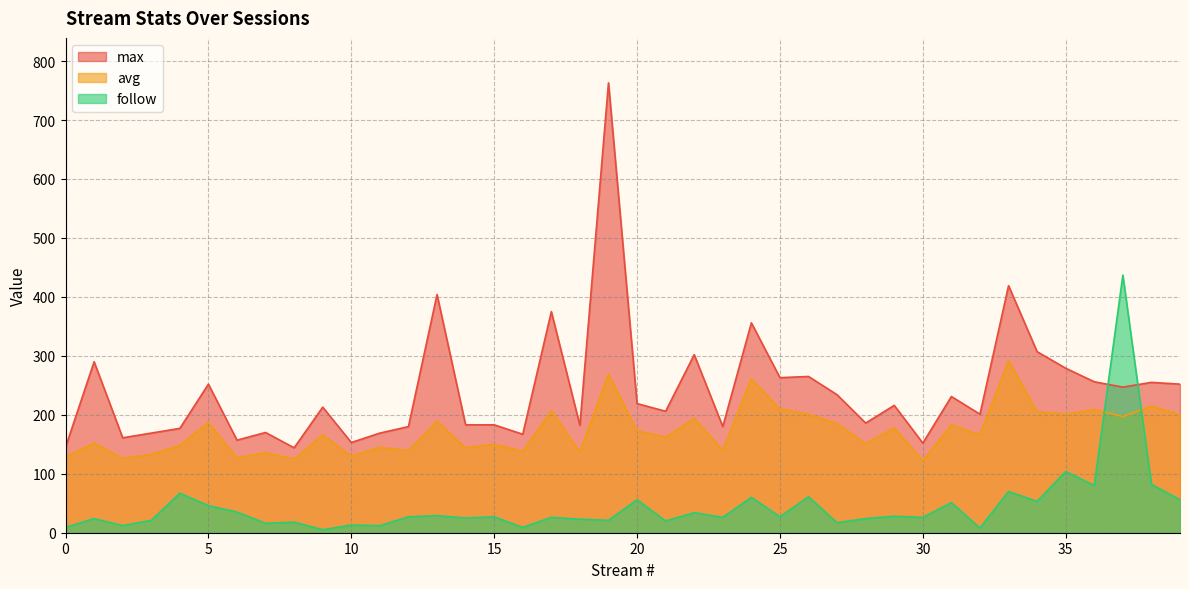

Where is max nearest to the value 453?

33